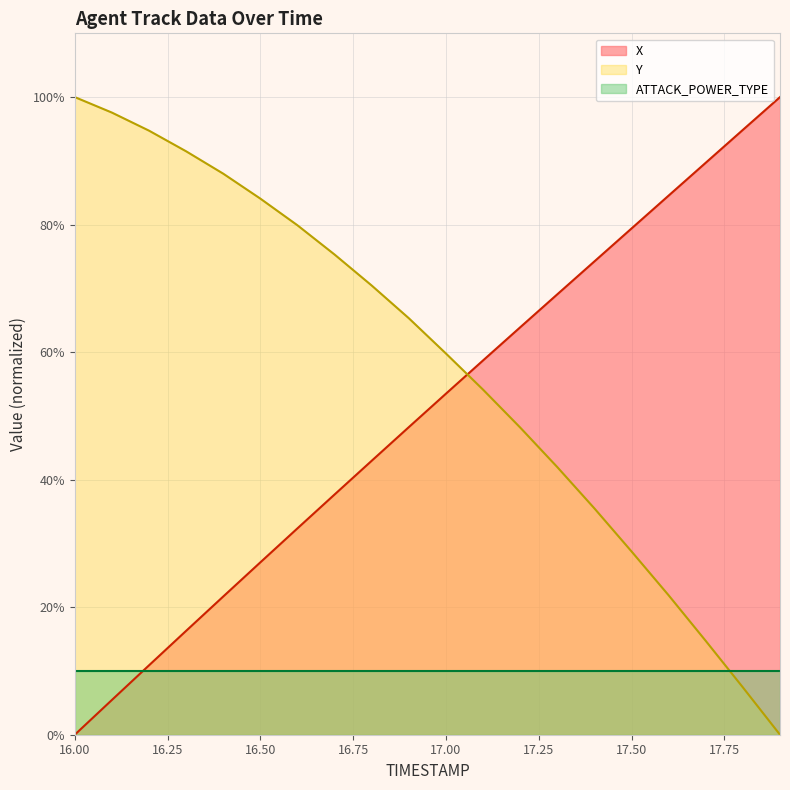

Between 16.1 and 17.1, which series saw the biggest shift?

X